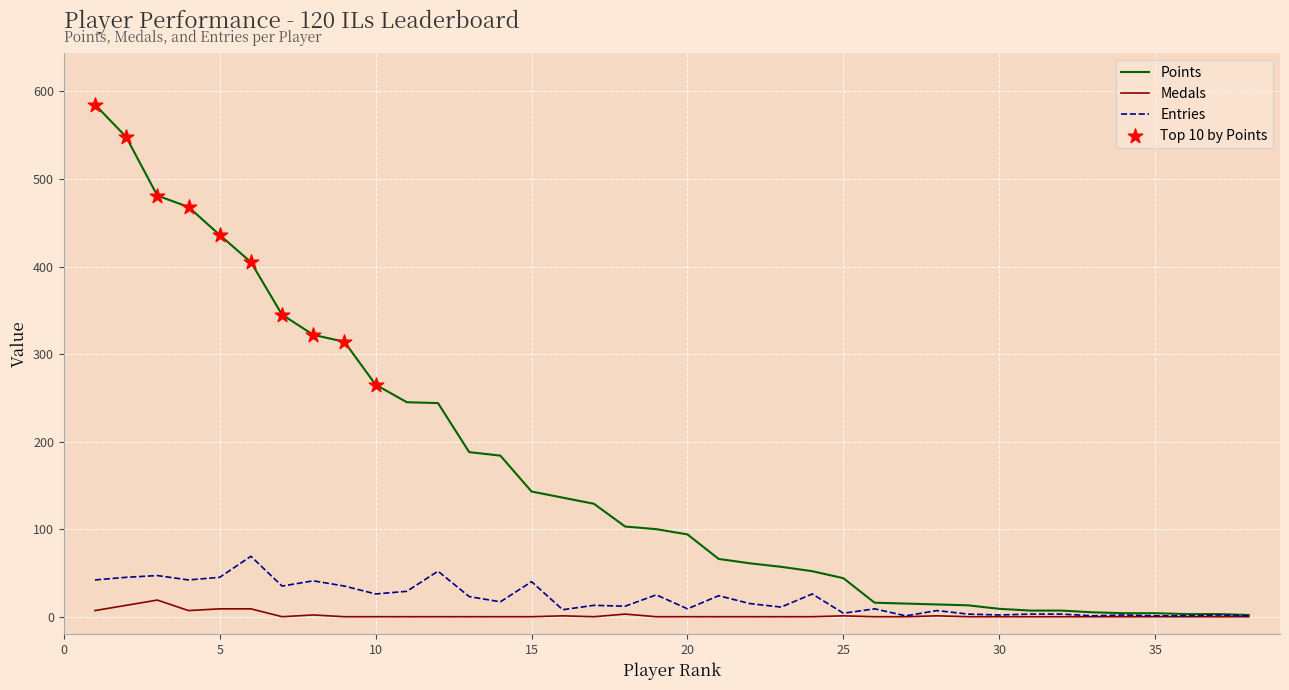

Which series has the largest total across all categories?

Points